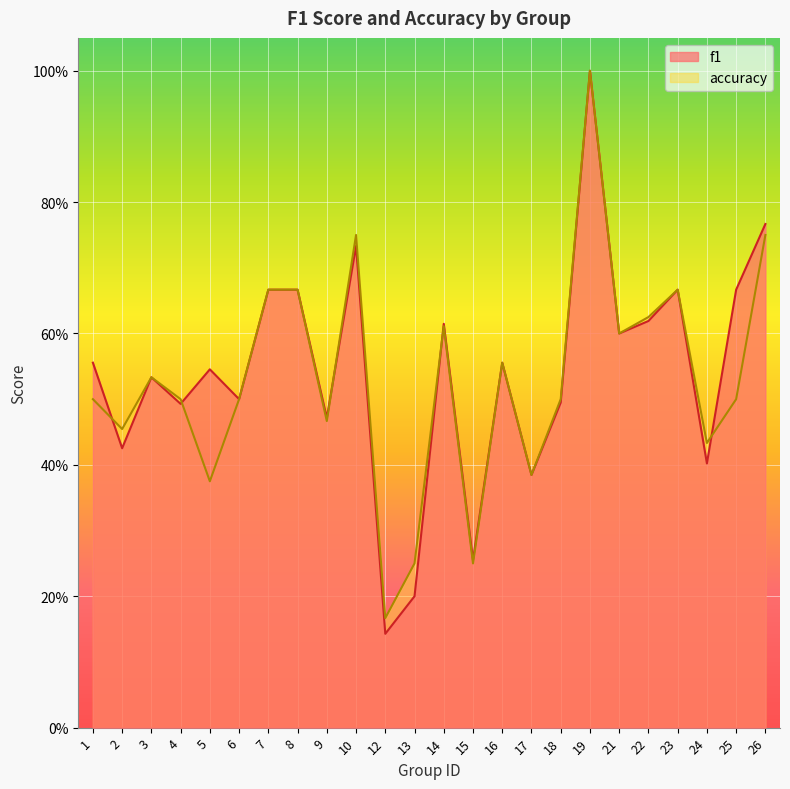

The value of accuracy at 13 is 0.2. True or false?

True